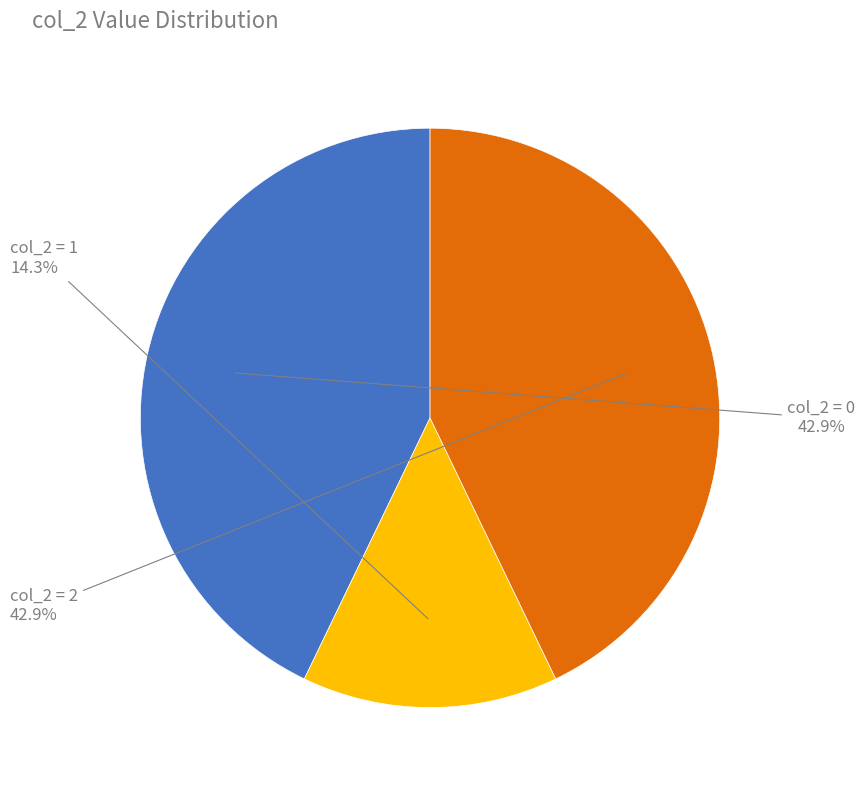

To the nearest percent, what is the difference between the largest and smallest slice percentages?

29%